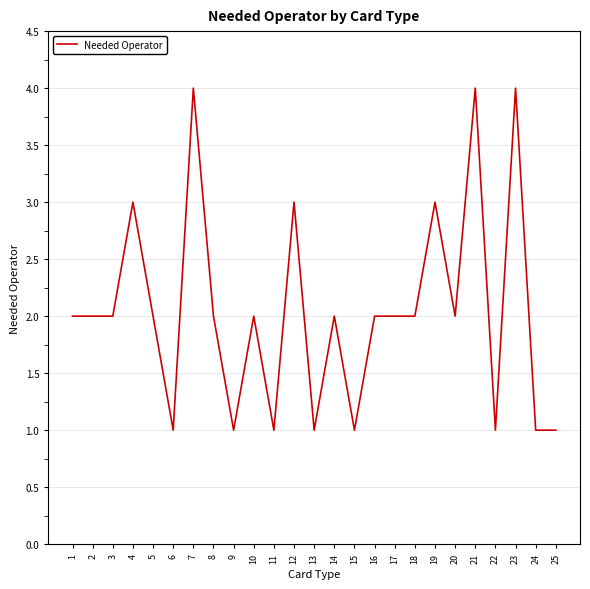

Approximately how many times larger is the value at 19 compared to 10?

1.5